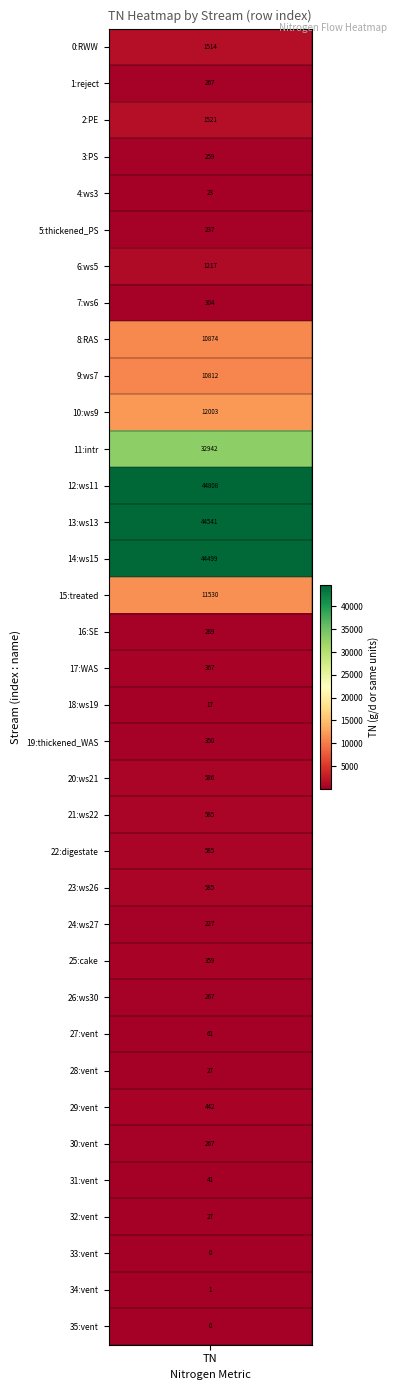

The value at 24 is 347.9. True or false?

False